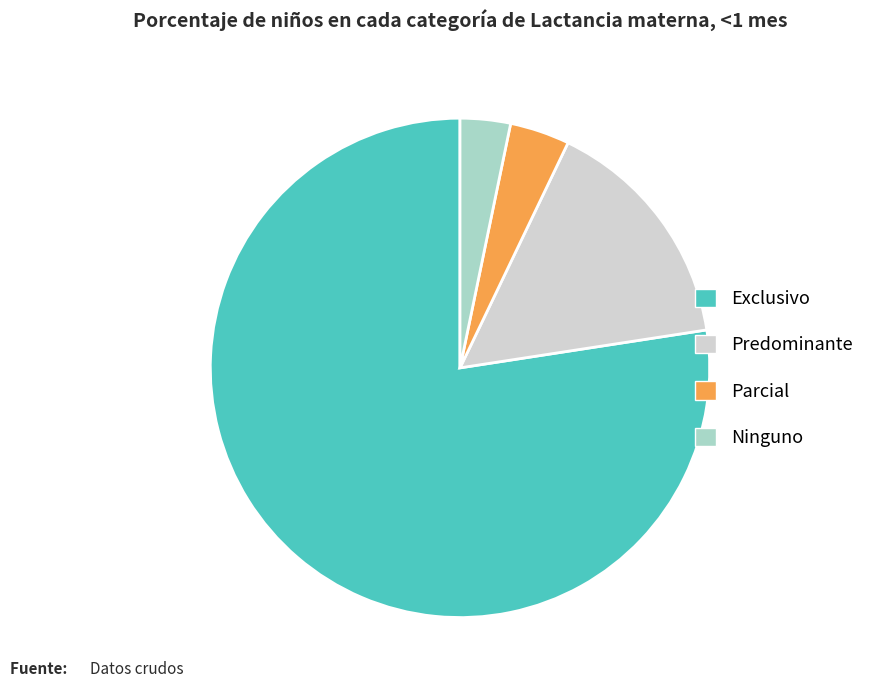

Does any single category account for the majority?

Yes